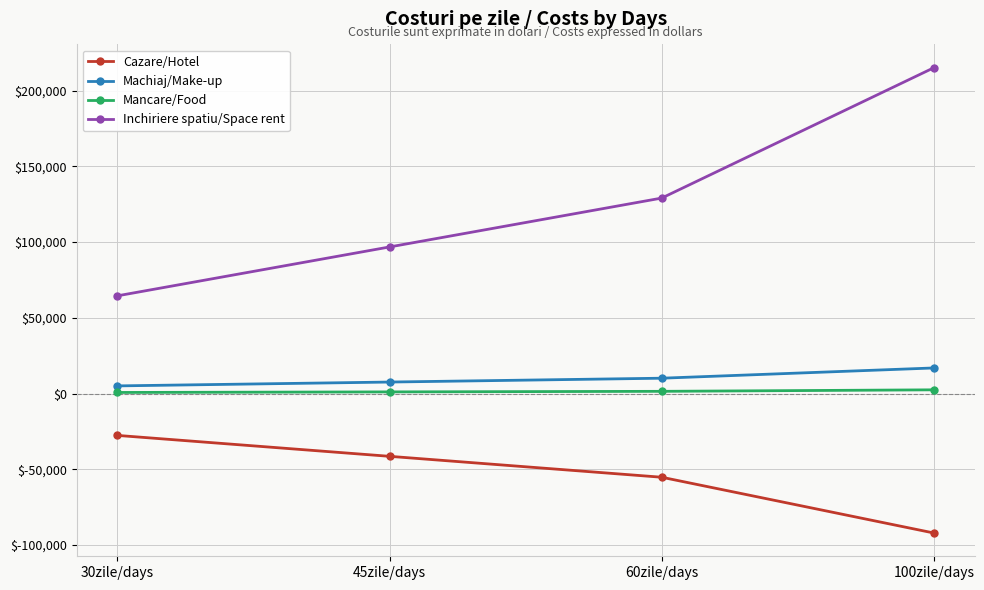

What is the sum of all Inchiriere spatiu/Space rent values?

505452.7